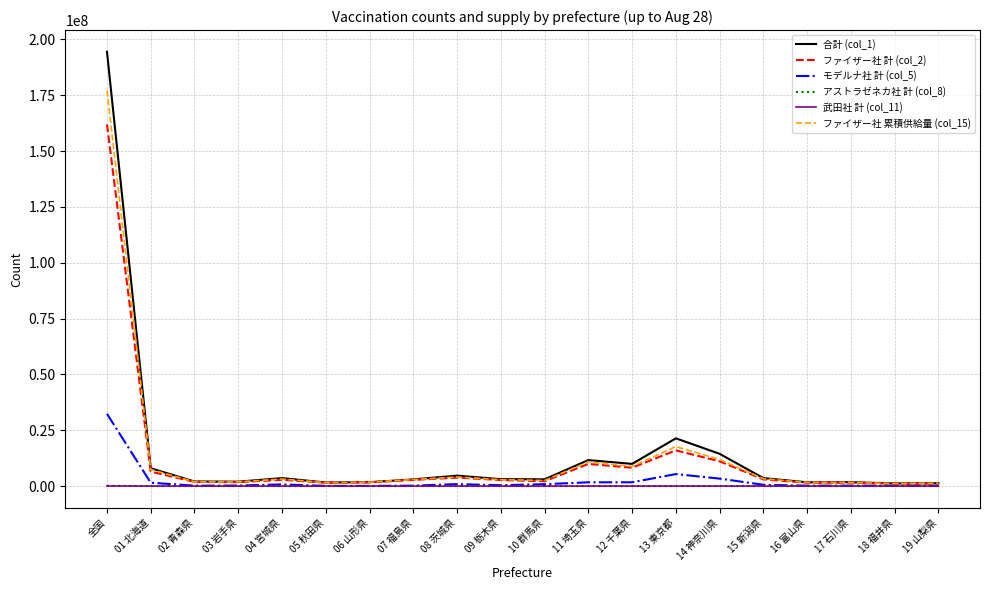

What position from the left is 18 福井県?

19